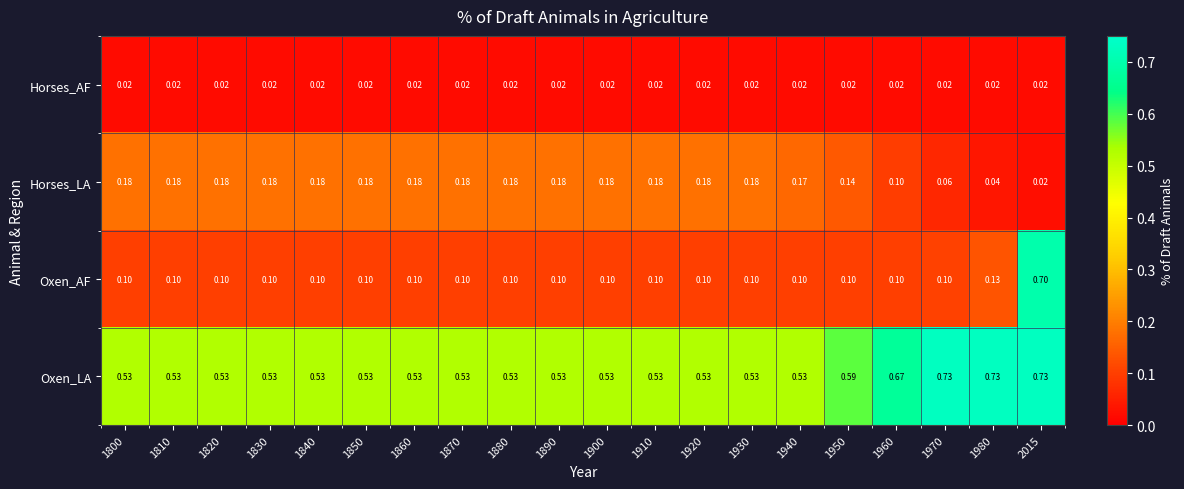

Between 1800 and 1970, which series saw the biggest shift?

Oxen_LA